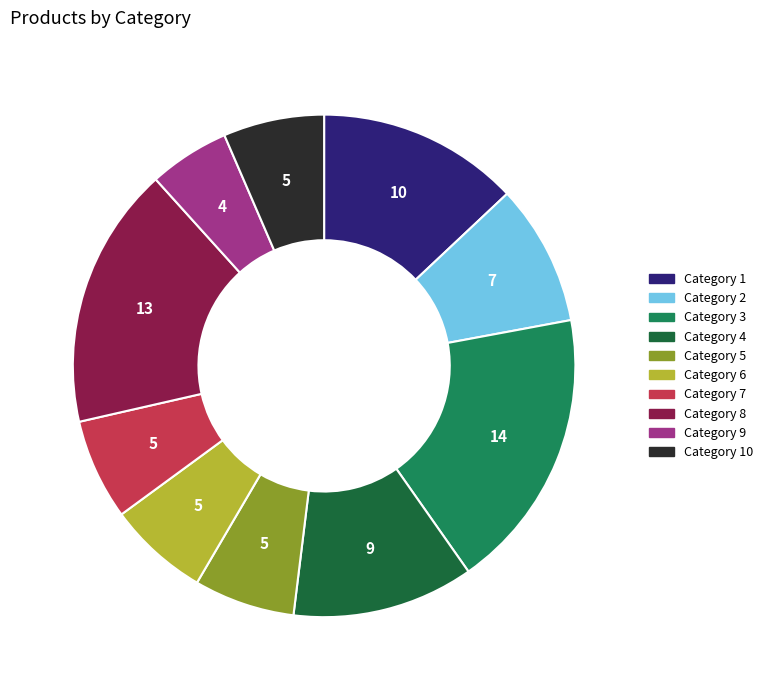

Is there a majority slice in this chart?

No